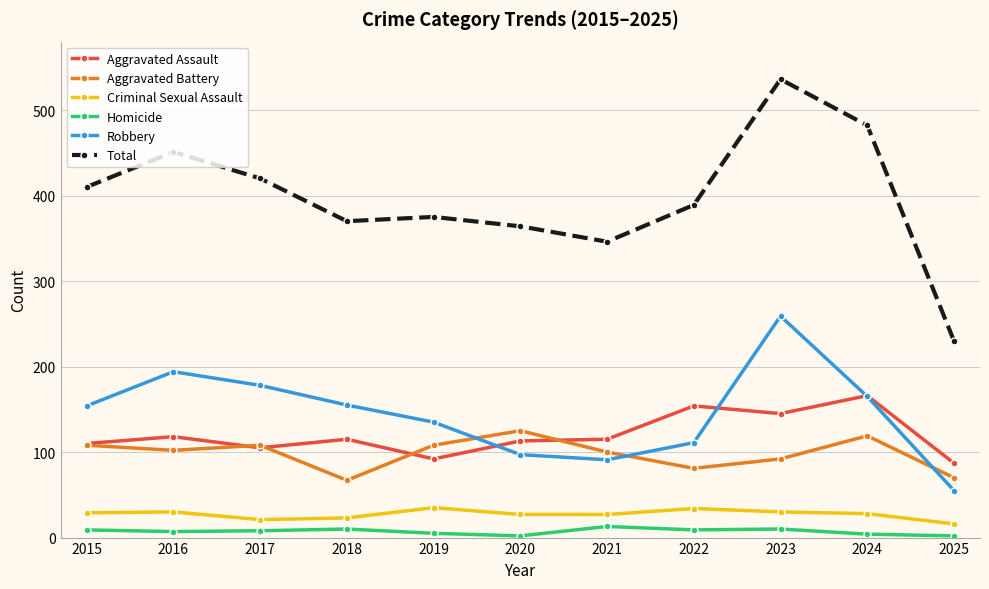

Where is the first local minimum for Total?

2018